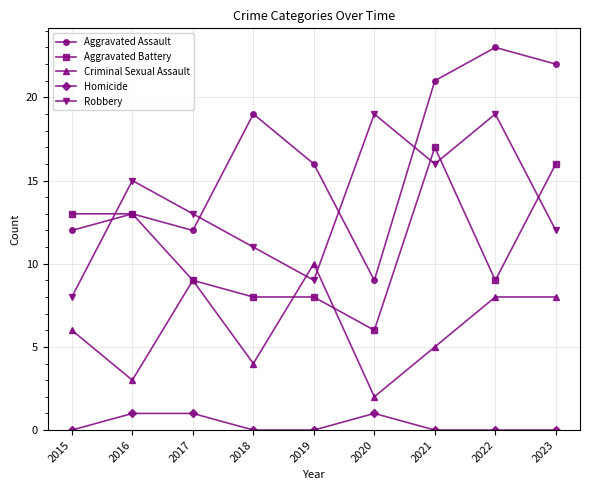

What is the total value across all series at 2020?

37